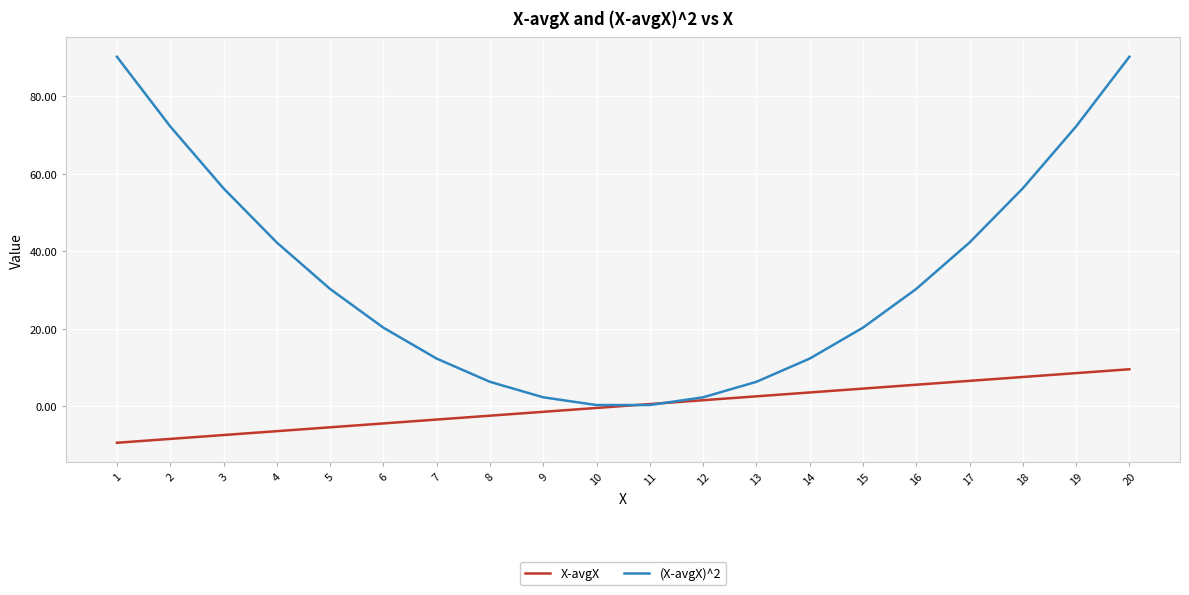

True or false: (X-avgX)^2 has a value of 56.2 at 3.

True